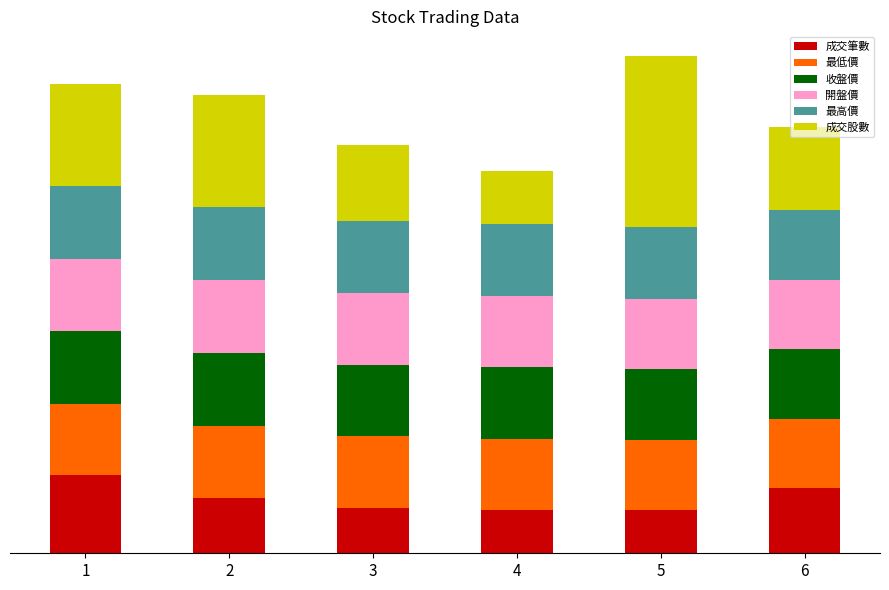

What are all the series names shown in the legend?

成交筆數, 最低價, 收盤價, 開盤價, 最高價, 成交股數